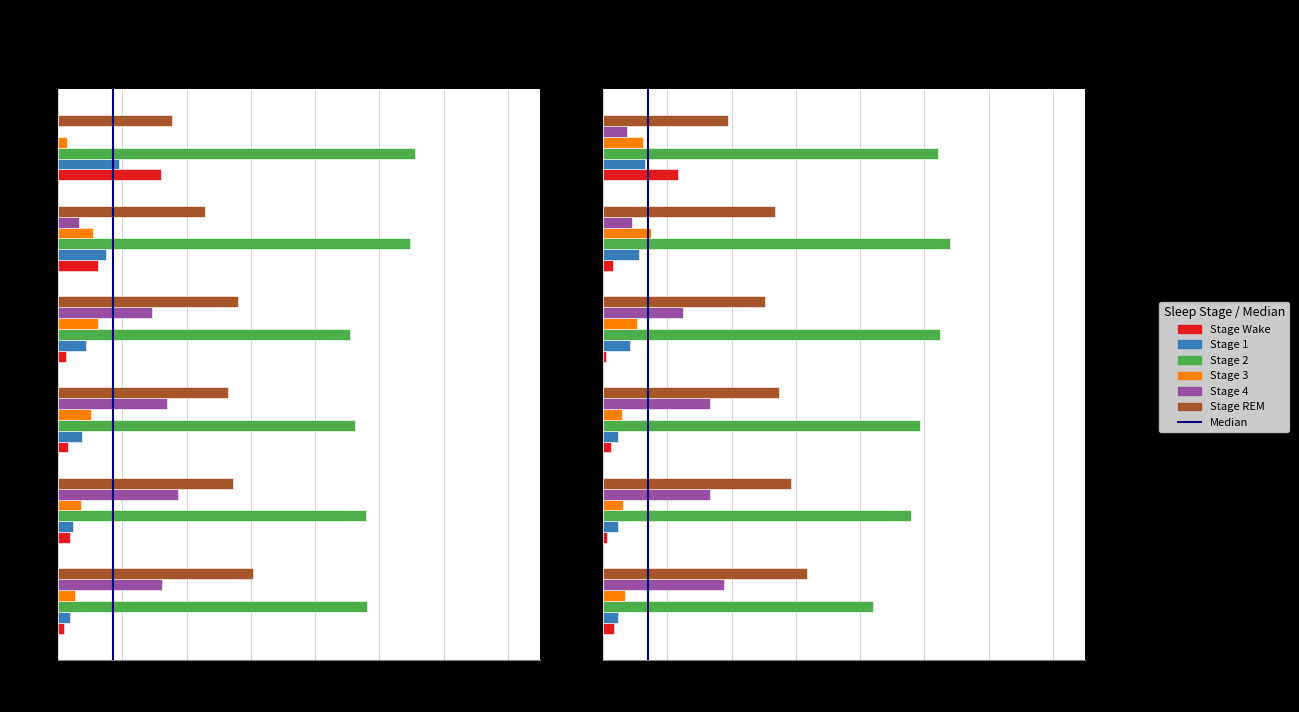

How many values in the Stage 4 series exceed 0?

5